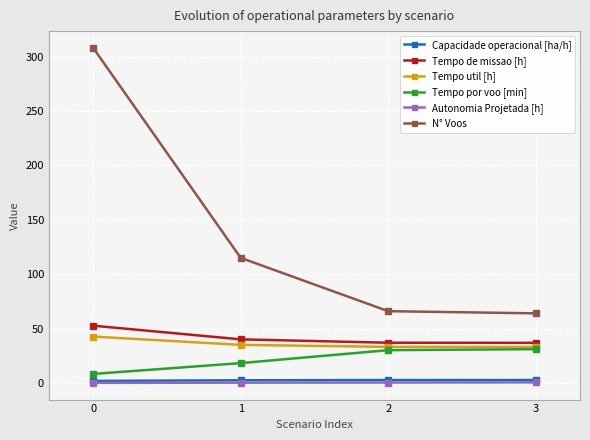

What is the minimum value shown in the chart?

0.1